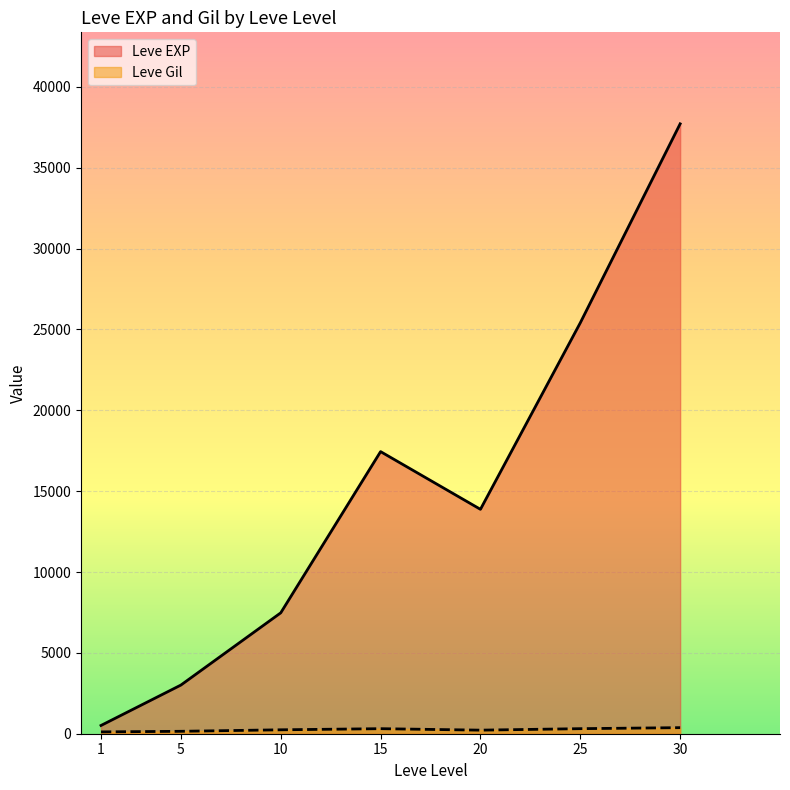

How many lines are shown in the chart?

2